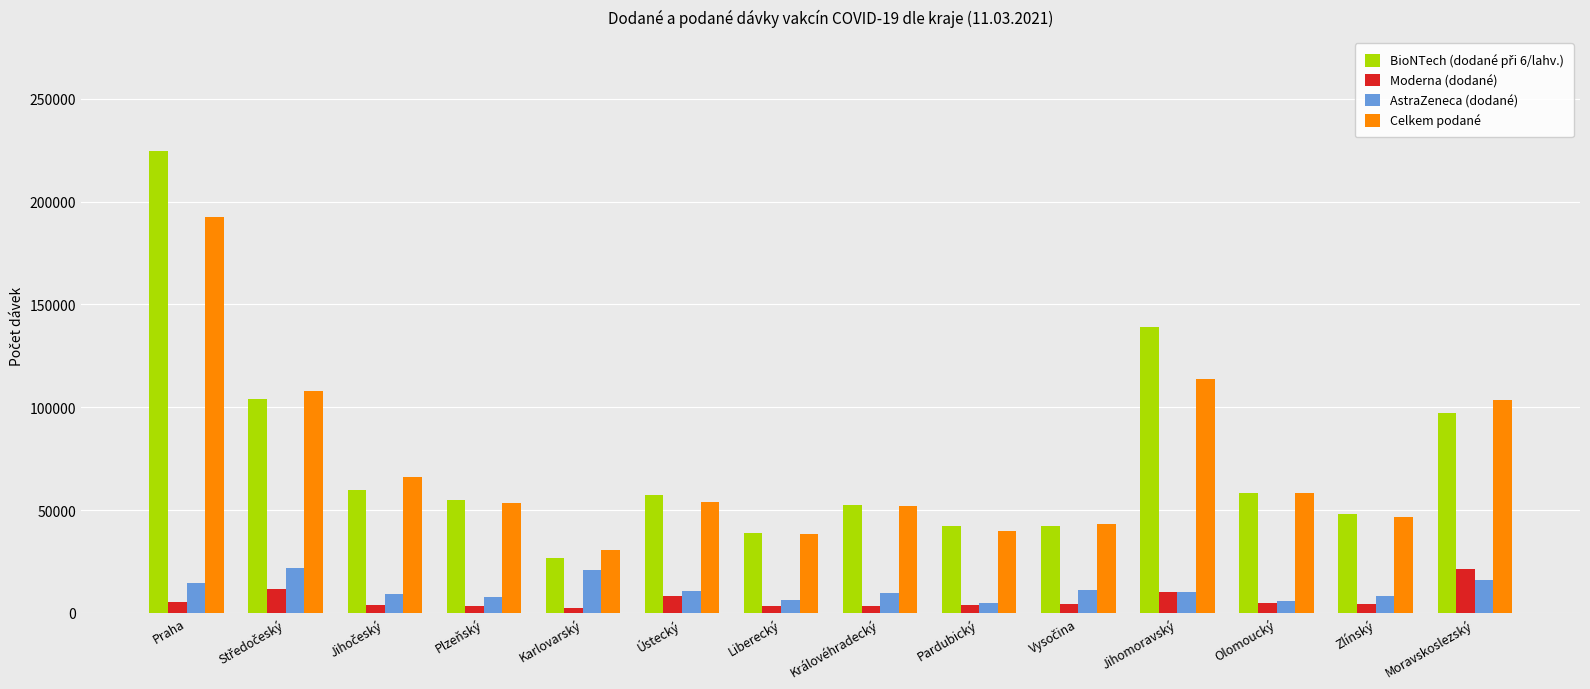

What is the spread (max minus min) of values at Jihomoravský?

129330